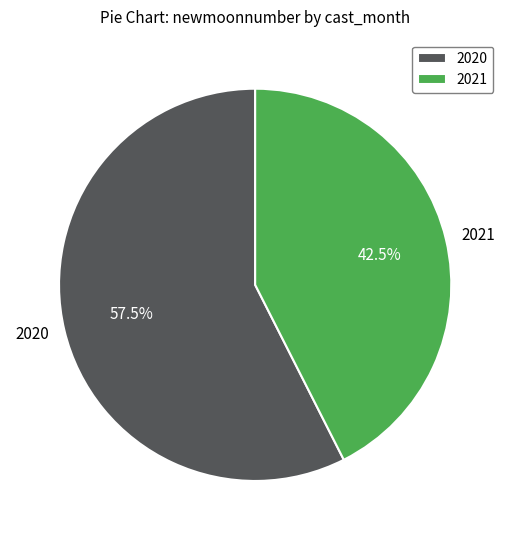

Is 2021 the majority of the pie?

No